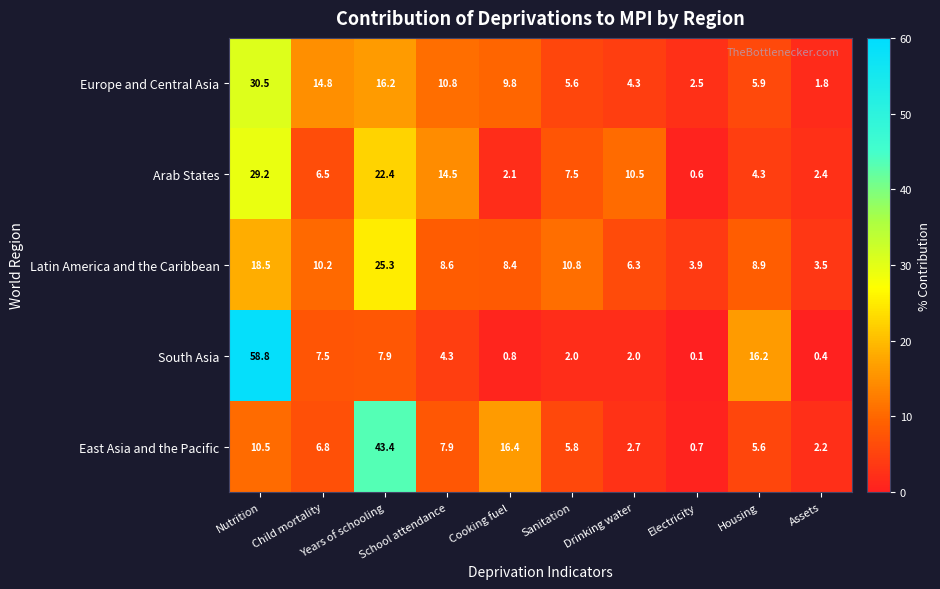

What is the average value of the Arab States series?

10.0